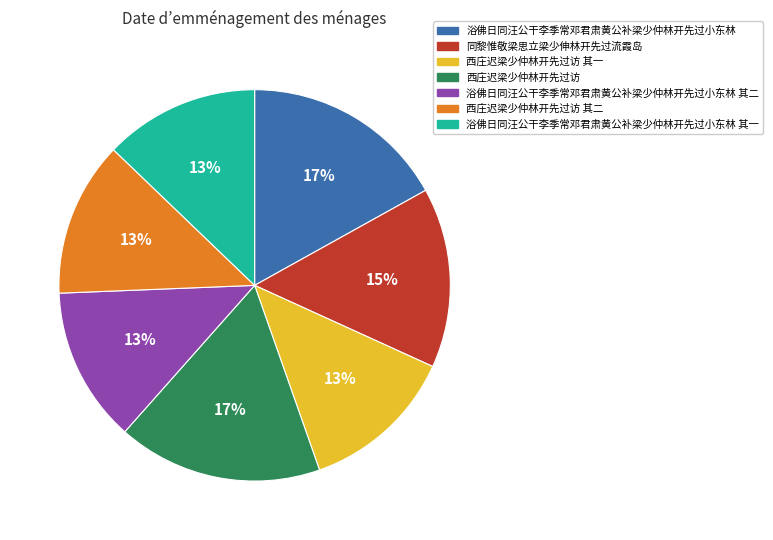

How many slices are in this pie chart?

7